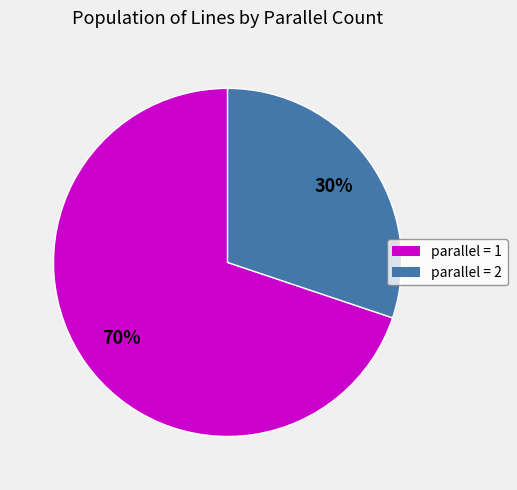

What is the smallest slice in the pie chart?

parallel = 2